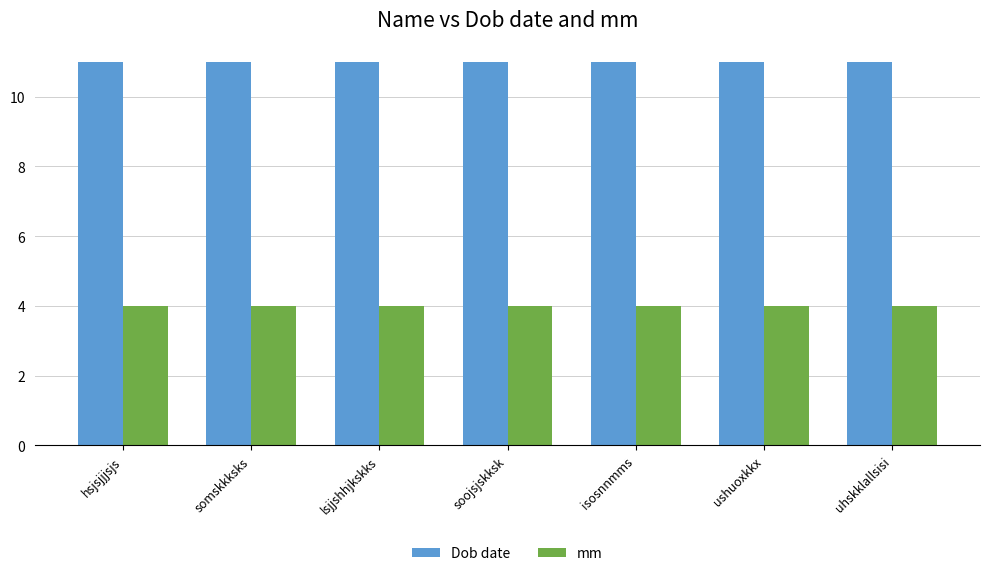

Is it true that mm equals 4 at somskkksks?

True